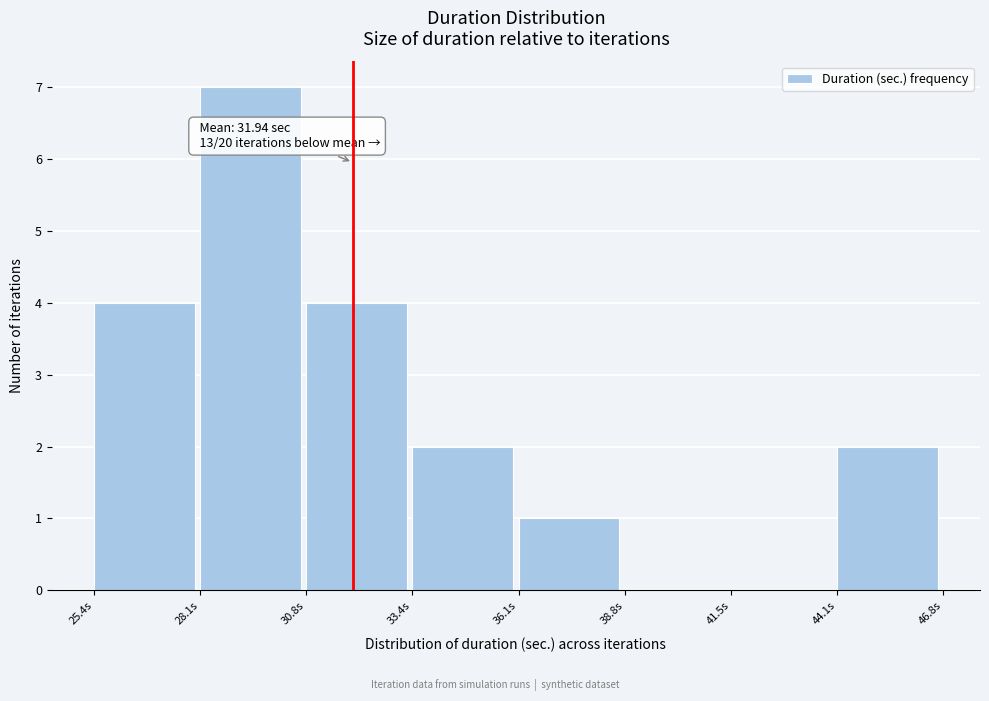

Which range on the x-axis has the tallest bar?

28.0 to 31.0